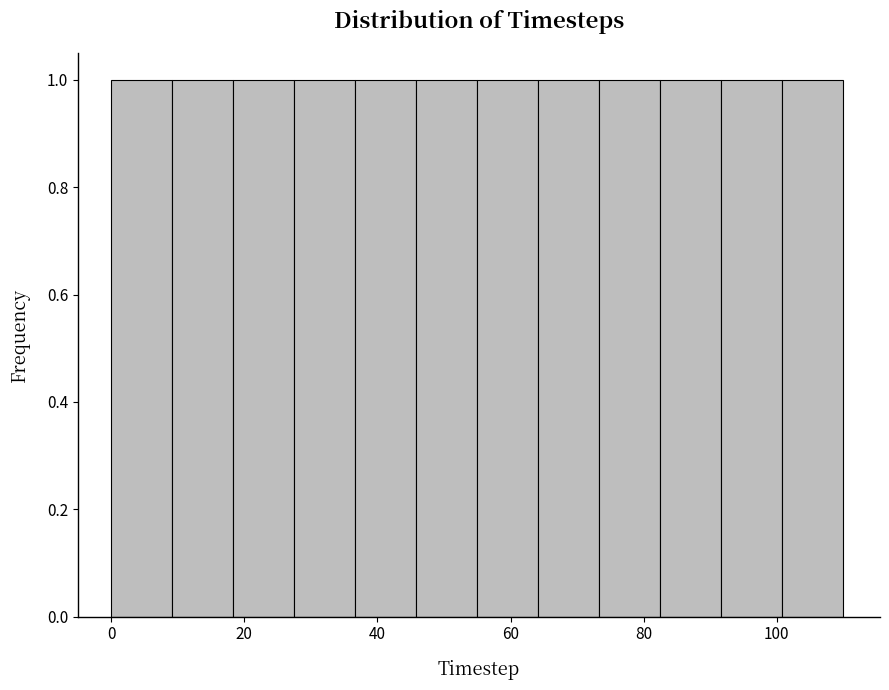

What is the height of the bar covering 18 to 28 on the x-axis? Neither the bar edges nor the heights are printed on the chart, so give them approximately, as read against the axes.

1